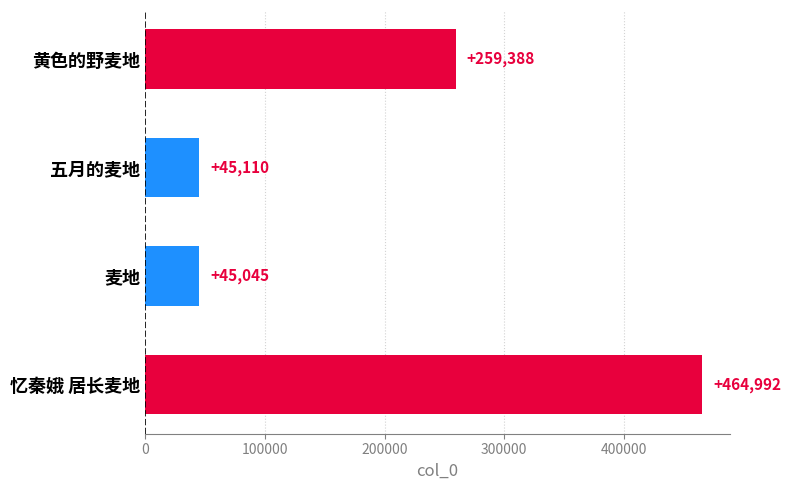

At which category does the chart reach its minimum across all series?

麦地